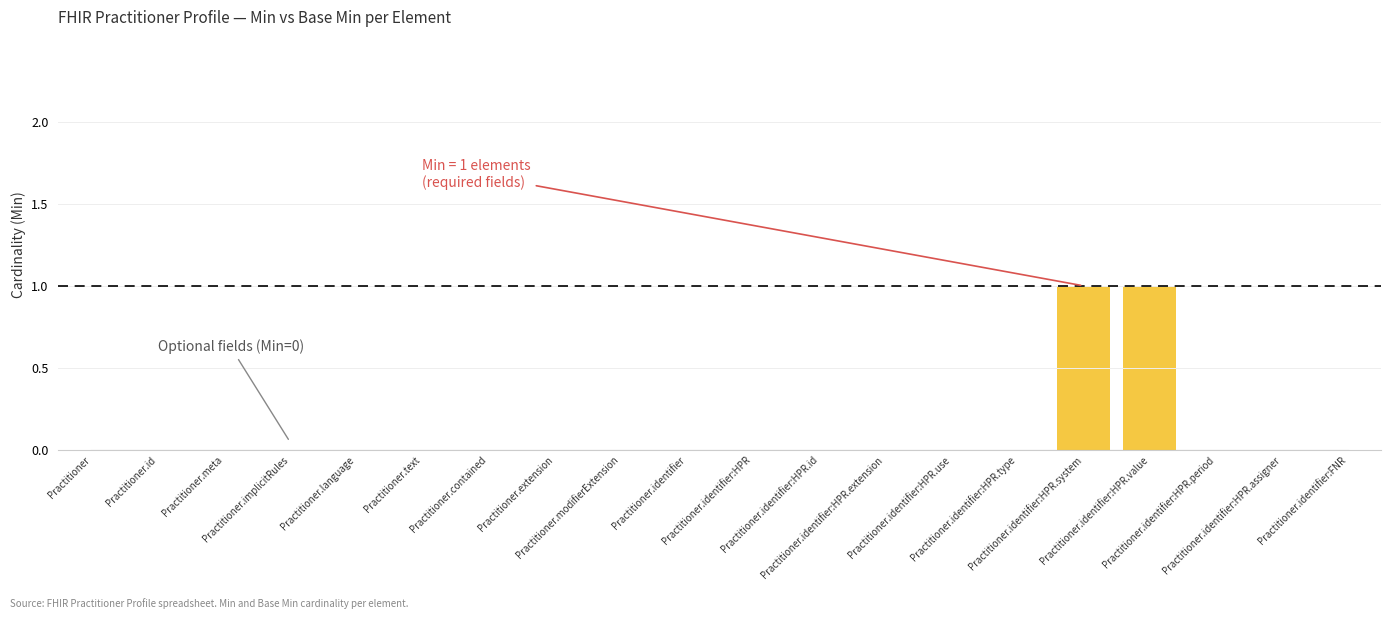

What is the sum of the Min values at Practitioner.extension and Practitioner.identifier:HPR.value?

1